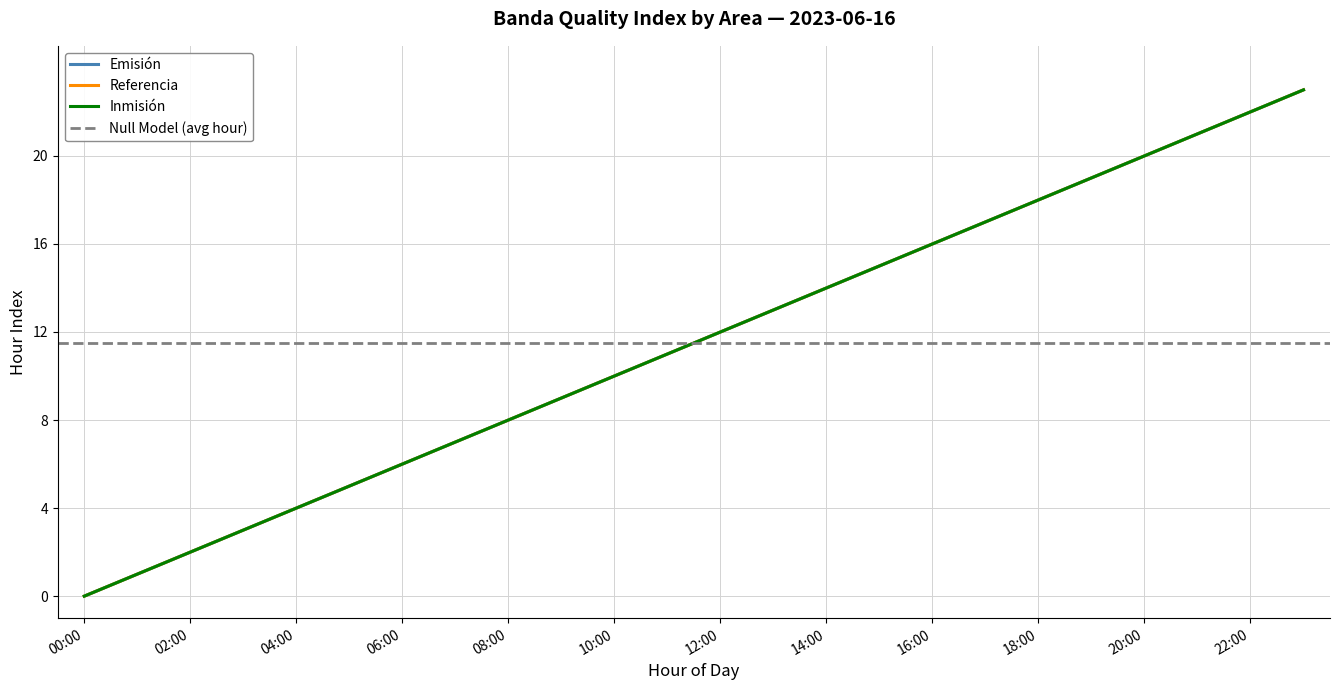

Which category has the lowest value in the Referencia series?

00:00